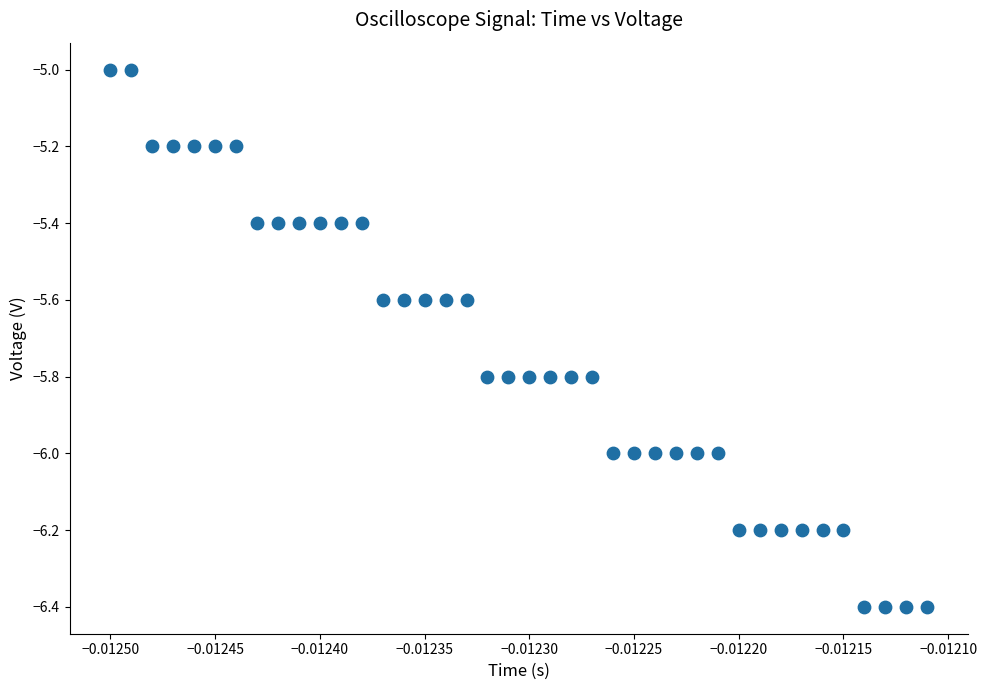

What is the range of Y values (max minus min)?

1.4